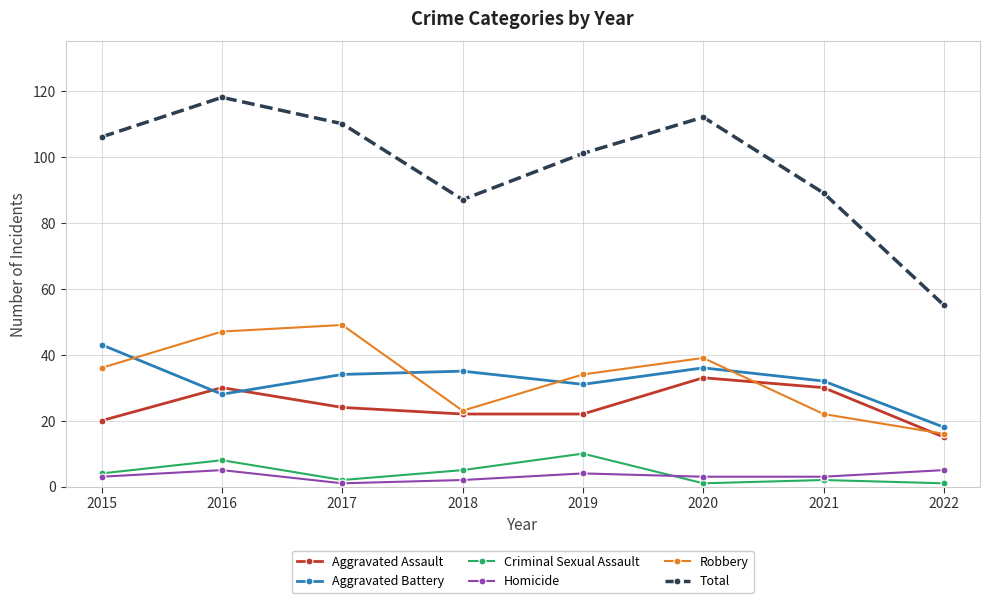

Is the value of Aggravated Assault at 2017 greater than the value of Total at 2021?

No